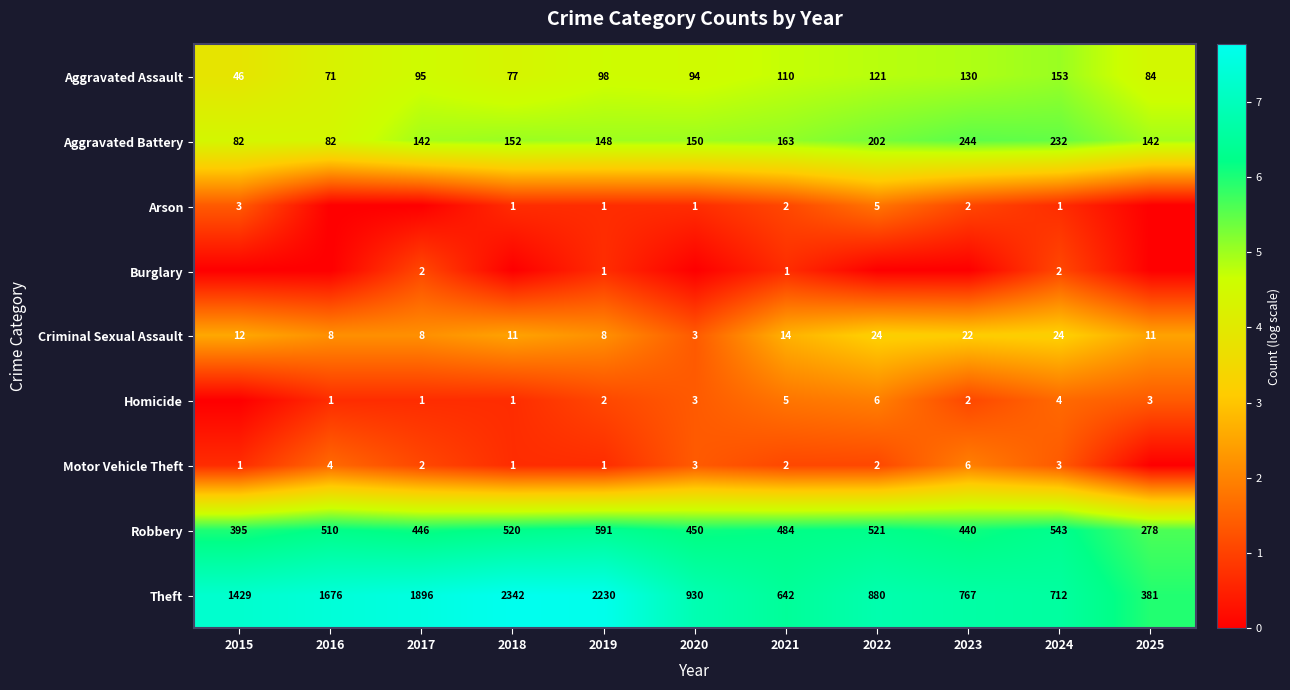

The Motor Vehicle Theft series shows 0.4 at 2021. True or false?

False